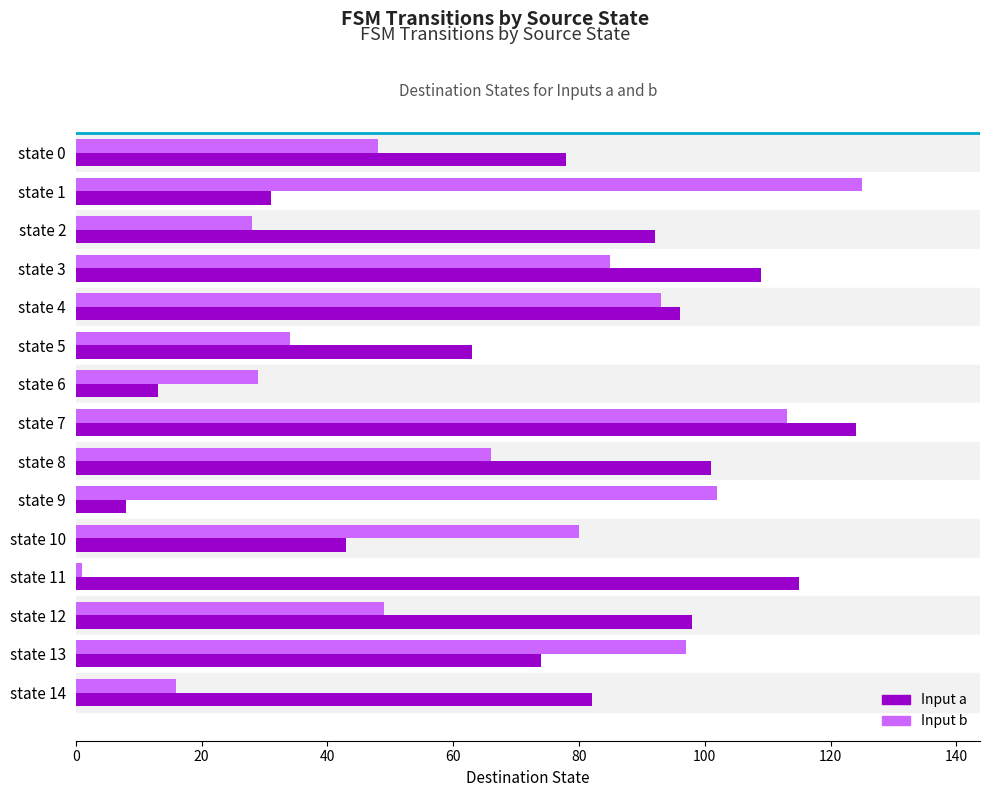

What is the maximum value shown in the chart?

125